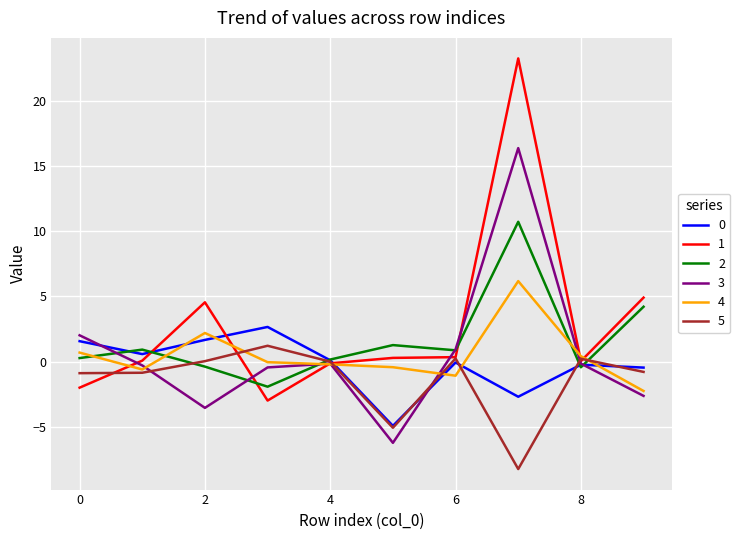

What is the lowest value of the 3 series?

-6.2